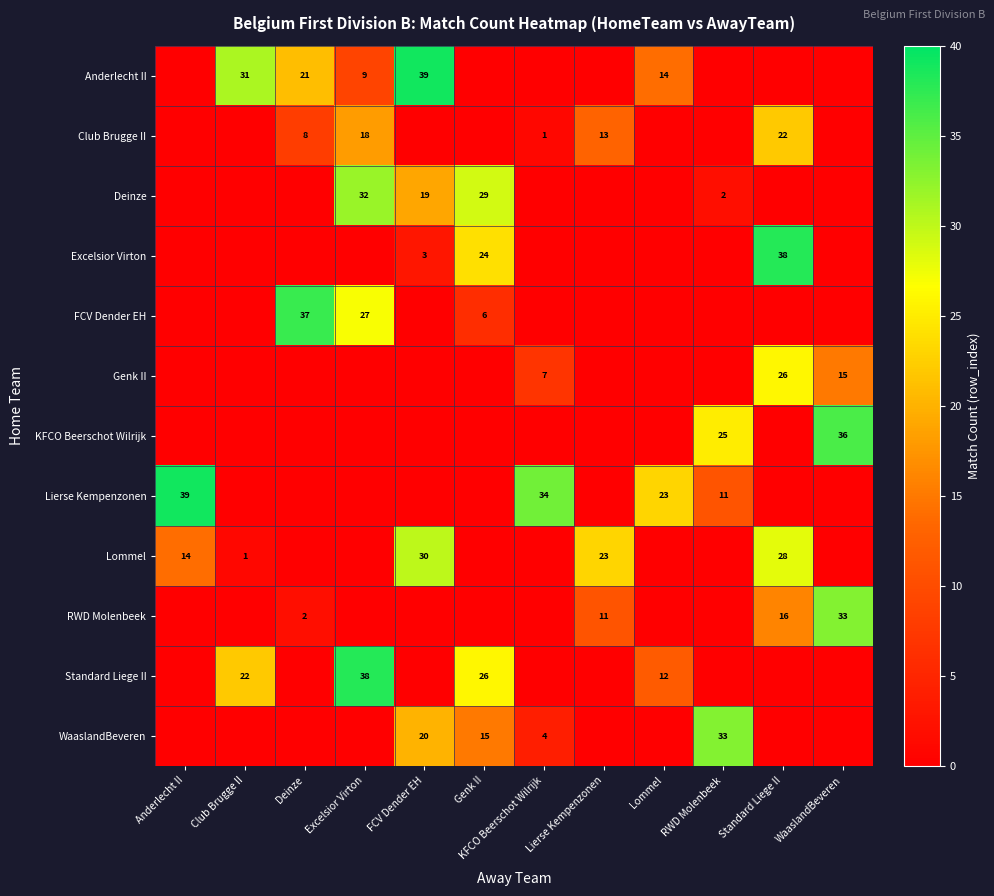

The value of RWD Molenbeek at Deinze is 3. True or false?

False